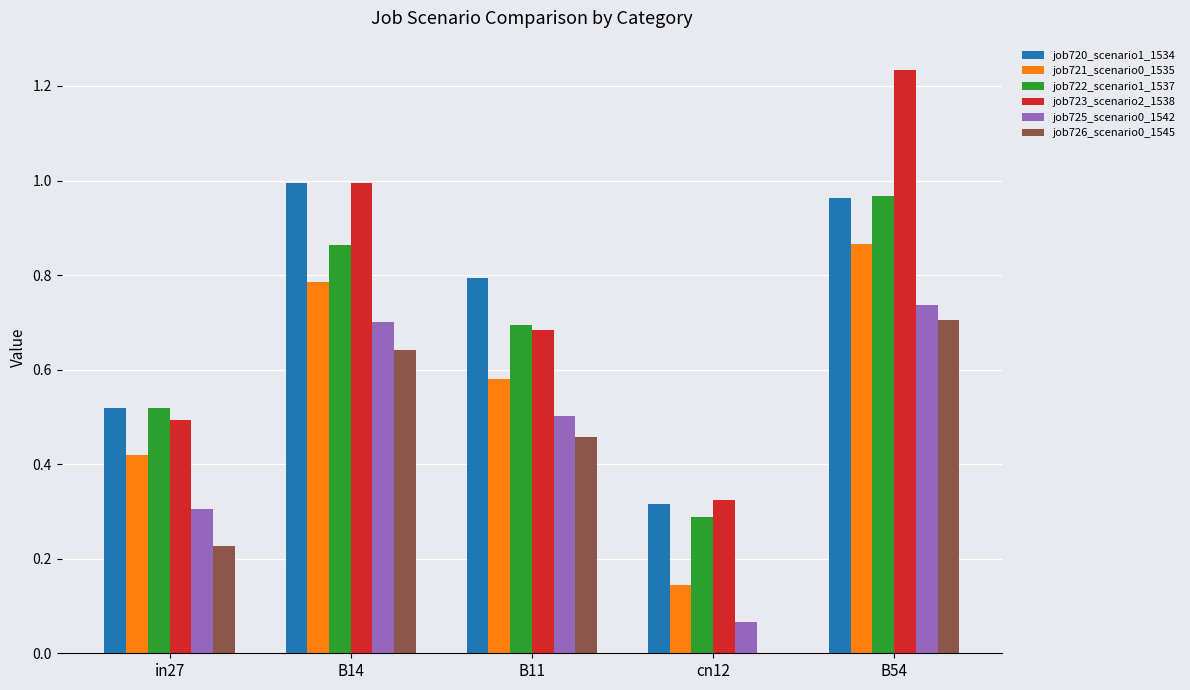

The job723_scenario2_1538 series shows 1.0 at B14. True or false?

True